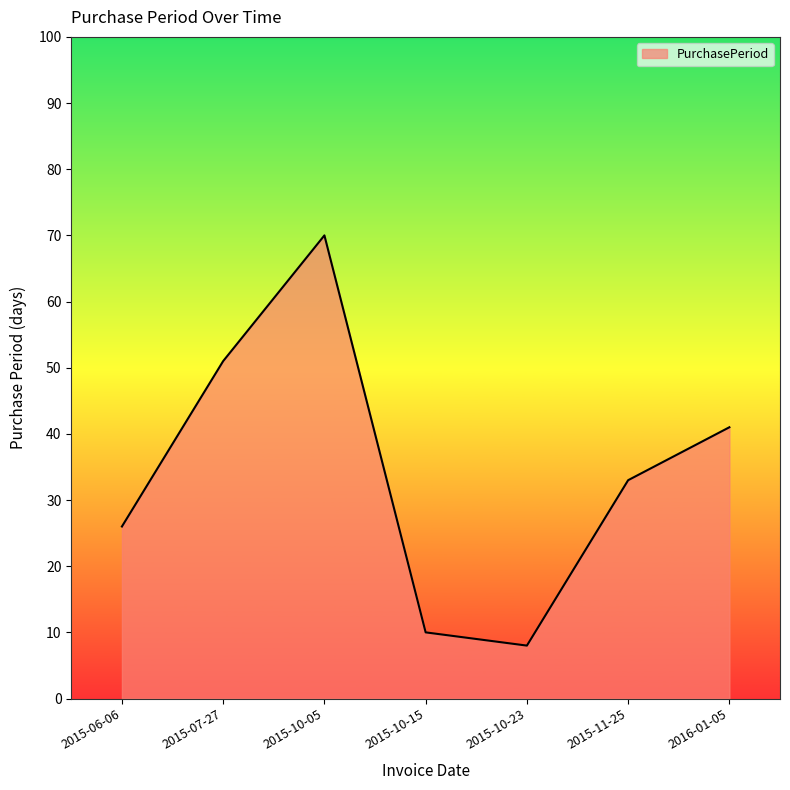

Rank the categories by value from lowest to highest.

2015-10-23, 2015-10-15, 2015-06-06, 2015-11-25, 2016-01-05, 2015-07-27, 2015-10-05